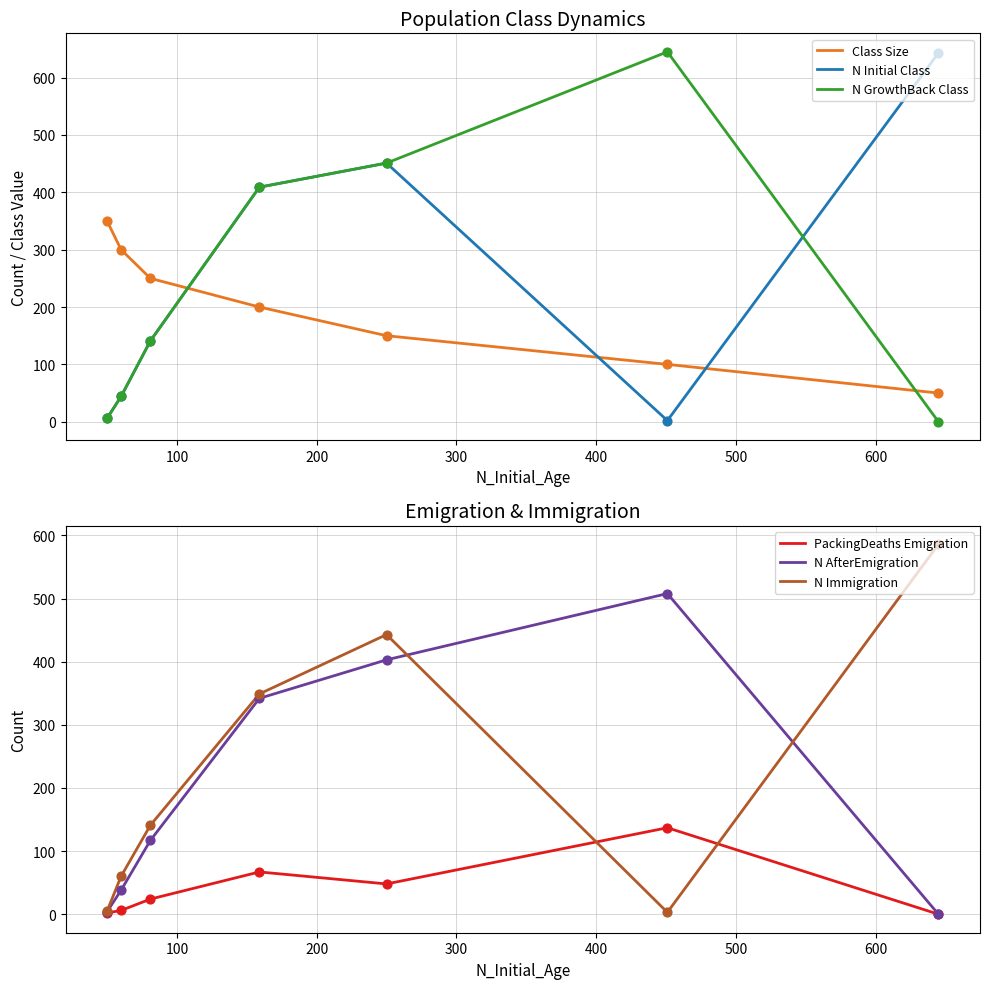

What is the total value across all series at 400?

814